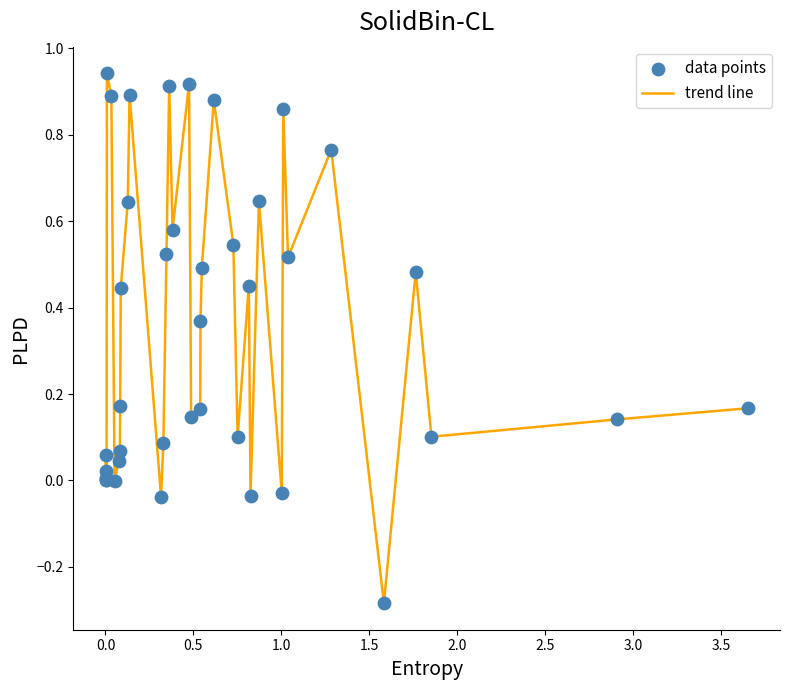

What is the difference between the maximum and minimum values?

1.2